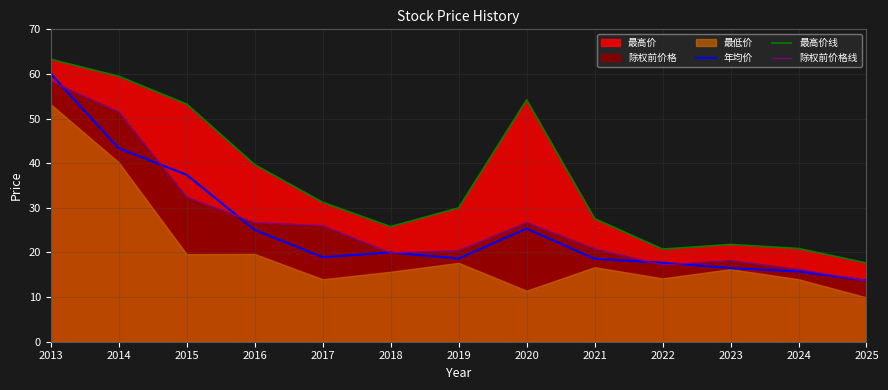

Which has a higher value, 2020 or 2016?

2020